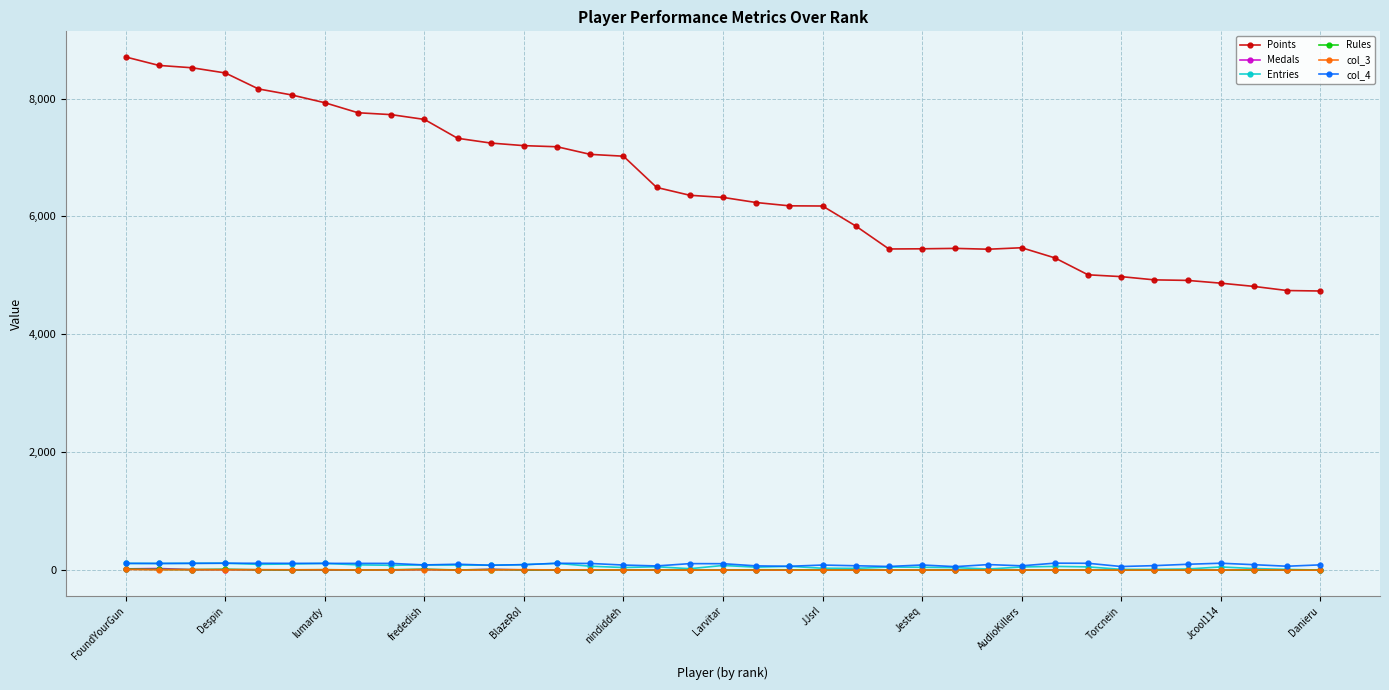

True or false: Points and Medals intersect in this chart.

False